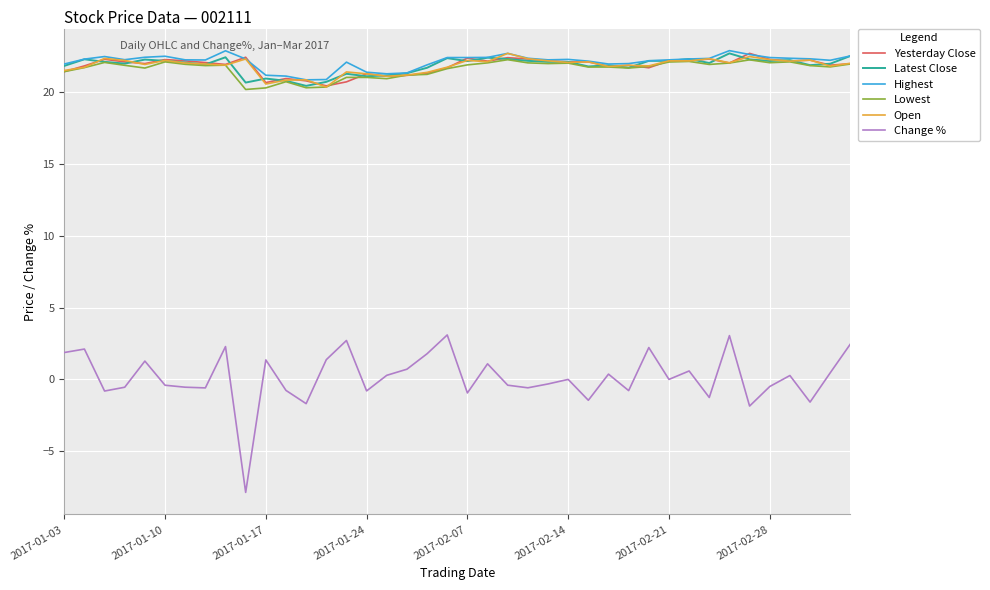

At how many categories does at least one series exceed 17?

40